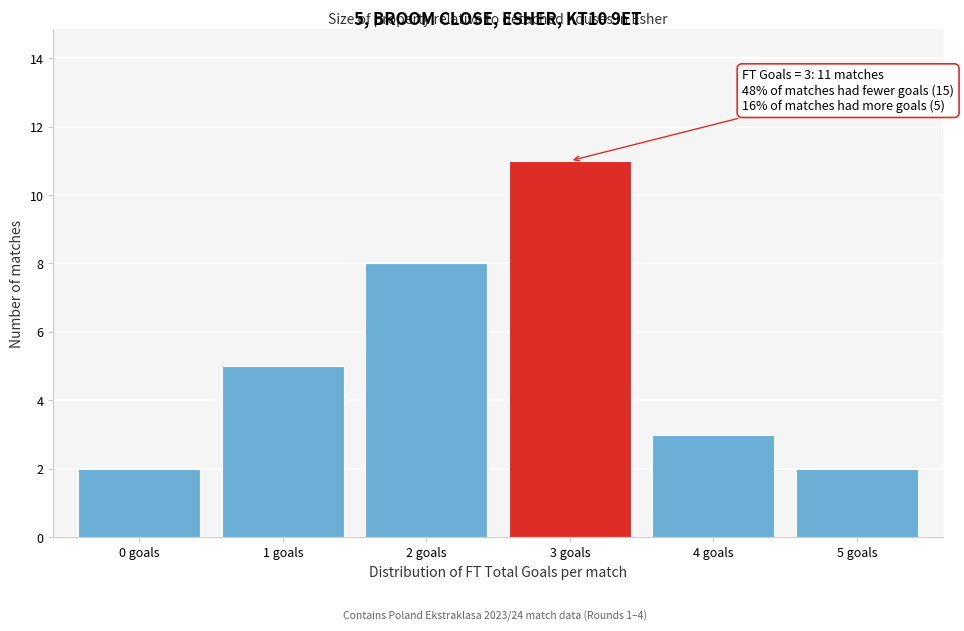

Reading left to right, list all the values displayed in this chart.

0 goals=2	1 goals=5	2 goals=8	3 goals=11	4 goals=3	5 goals=2